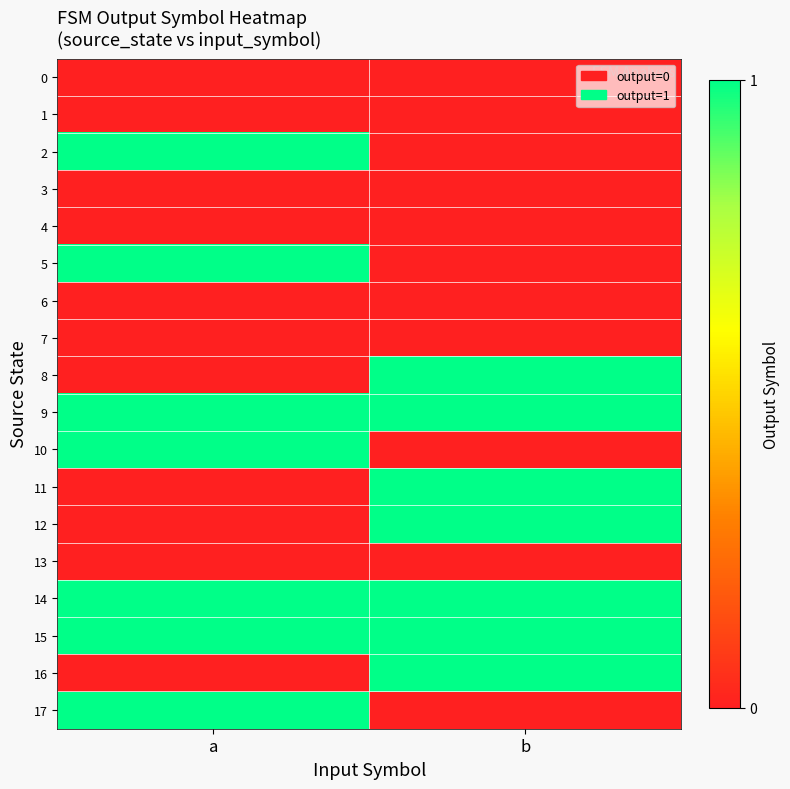

What is the spread (max minus min) of values at b?

1